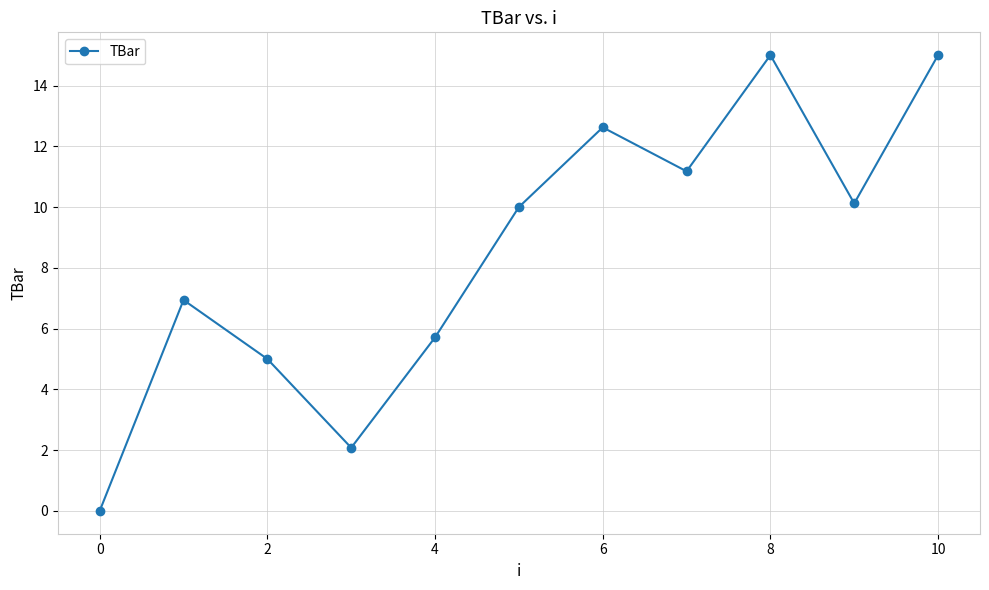

How many lines are shown in the chart?

1